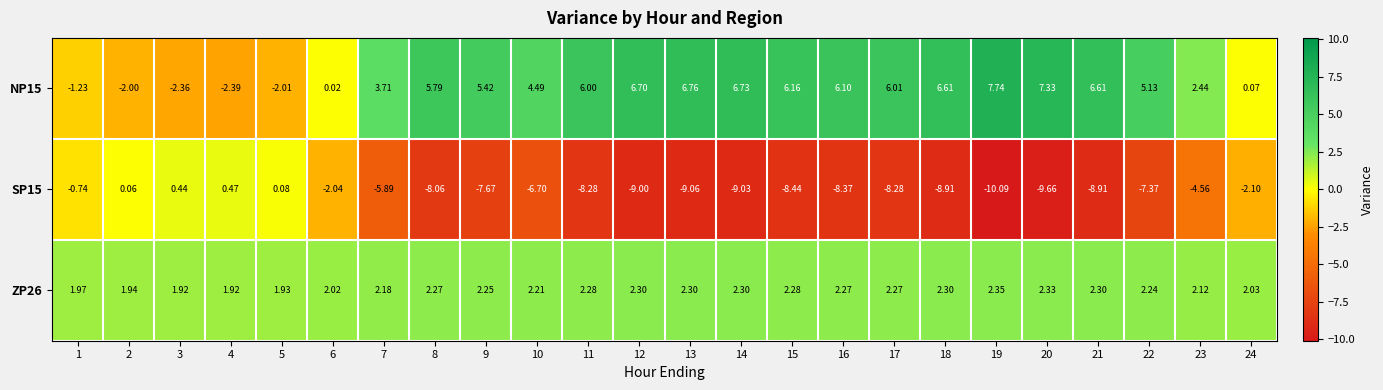

Which series changed the most between 3 and 7?

SP15